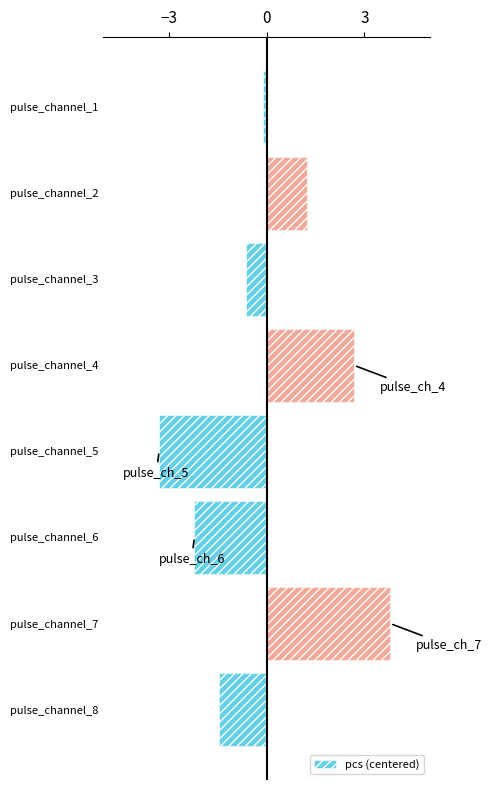

What is the value of the 8th bar from the top?

-1.5